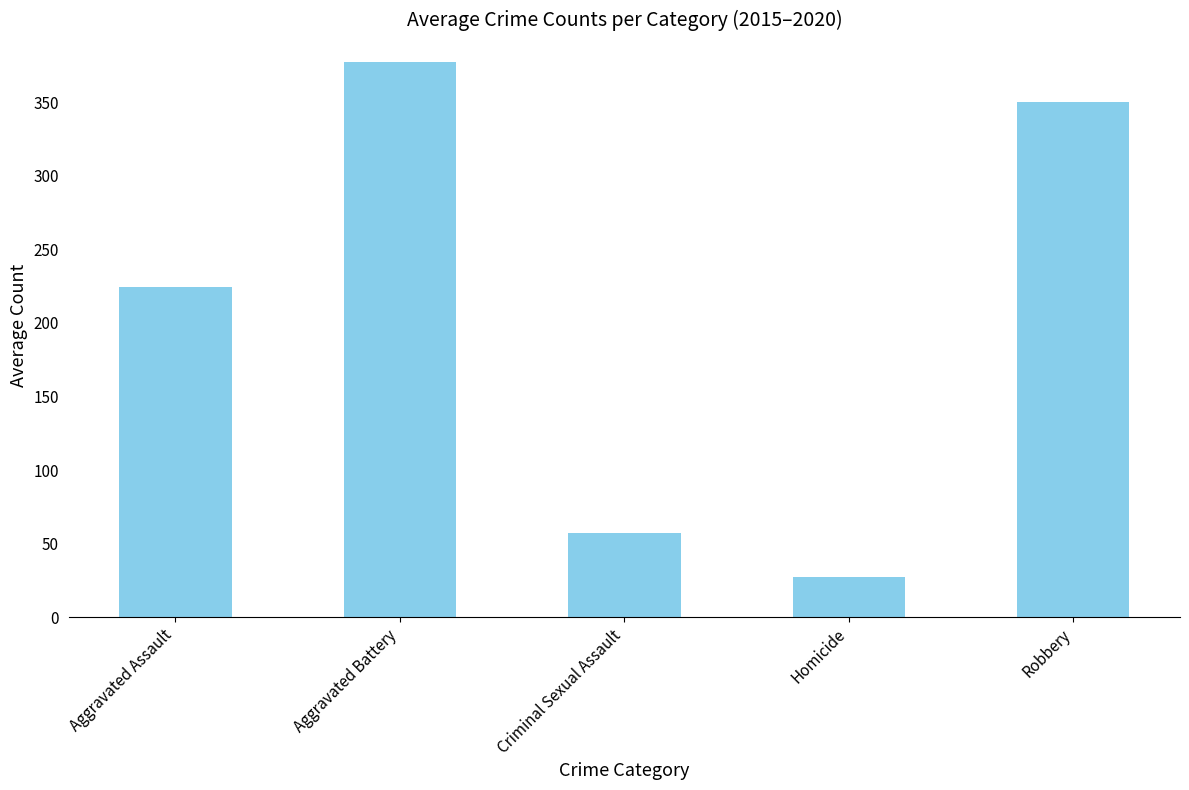

Reading right to left, what are all the values shown in this chart?

350.3	27.0	57.2	377.3	224.3